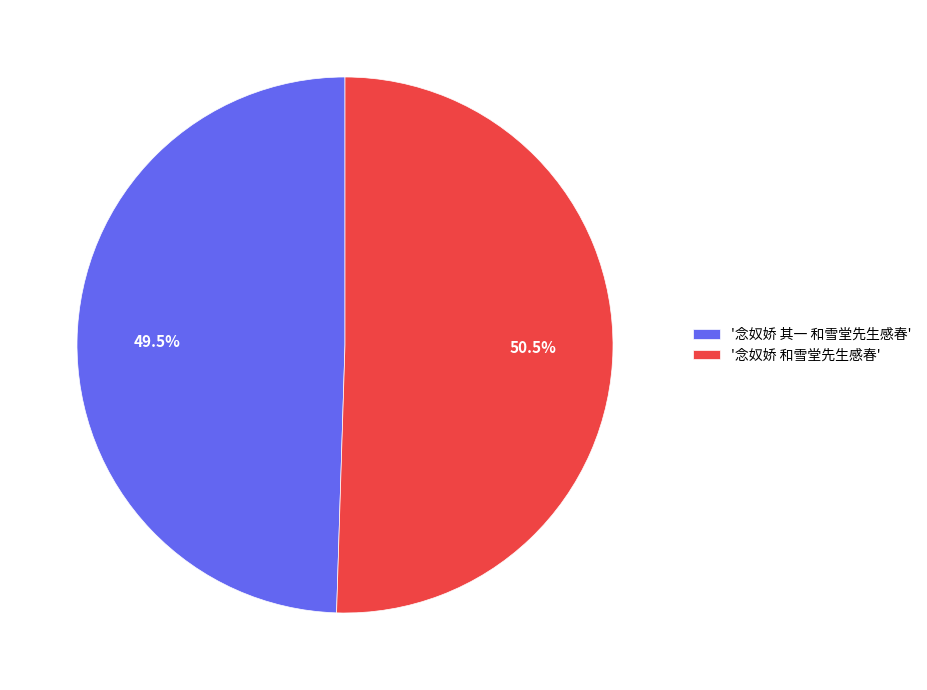

What portion of the pie excludes '念奴娇 其一 和雪堂先生感春'?

50.5%